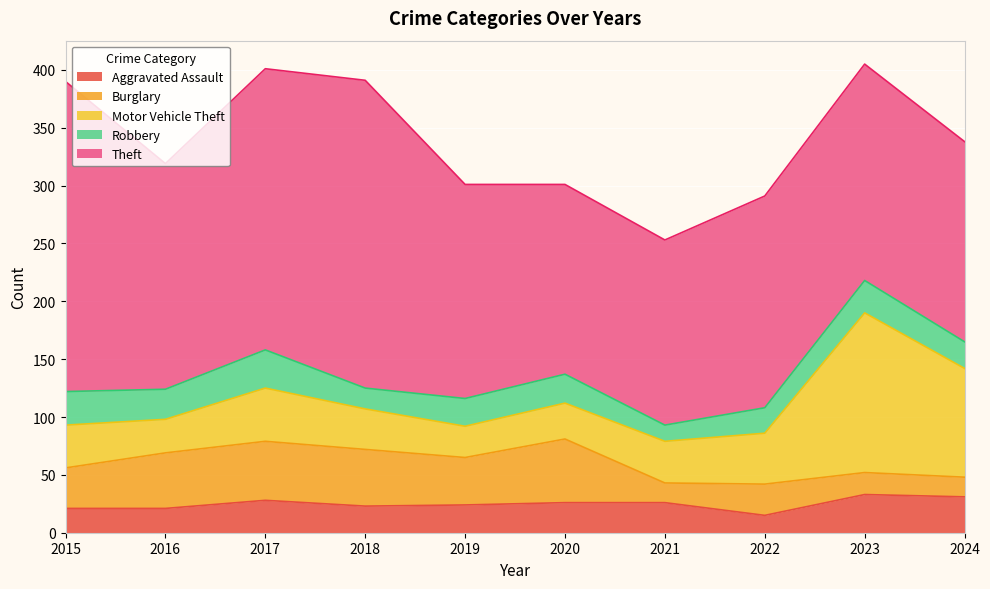

At which category is the sum across all series the highest?

2023